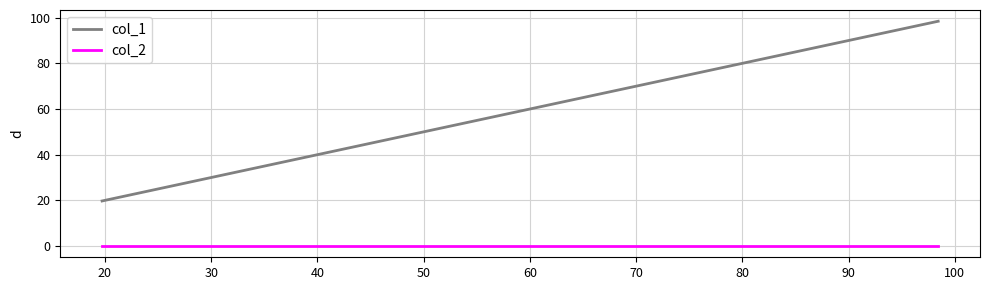

Which series has the largest range (max minus min)?

col_1